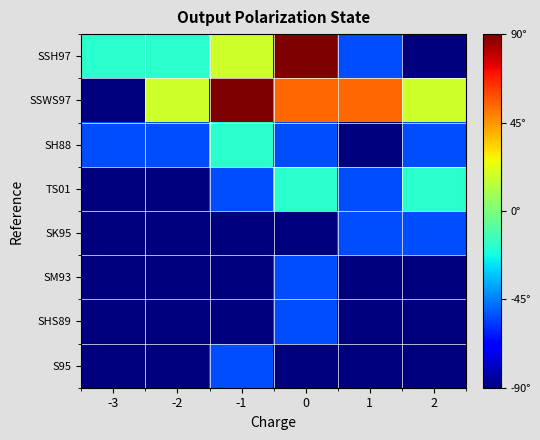

What is the spread (max minus min) of values at -2?

108